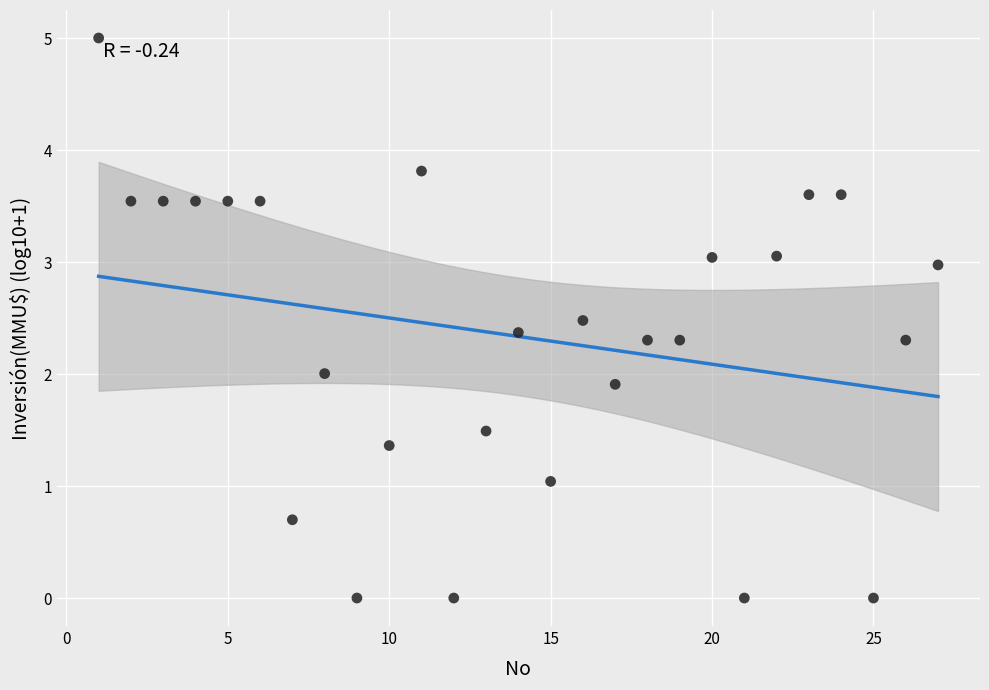

What is the range of Y values (max minus min)?

5.0